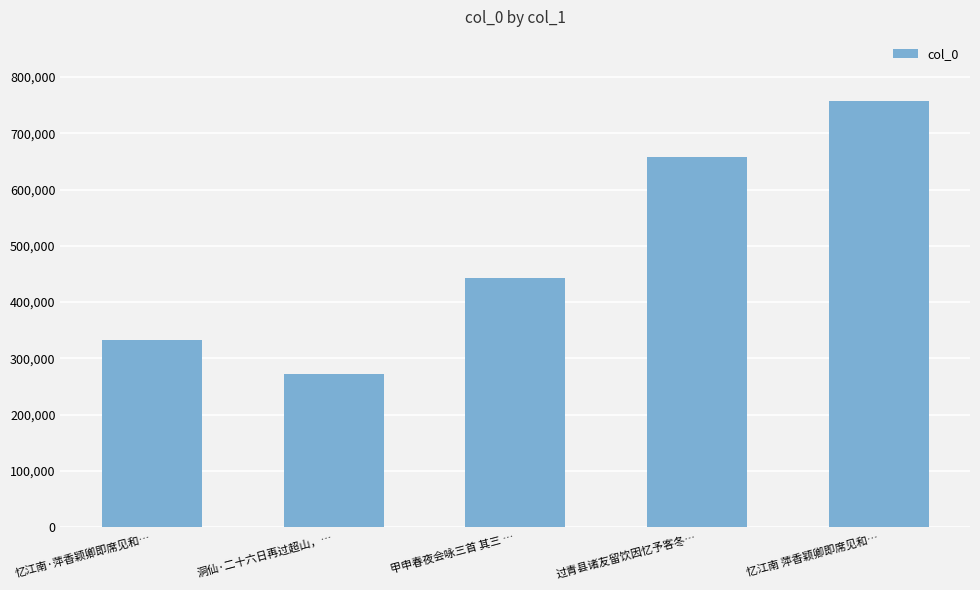

Rank the categories by value from lowest to highest.

洞仙·二十六日再过超山，…, 忆江南·萍香颖卿即席见和…, 甲申春夜会咏三首 其三 …, 过青县诸友留饮因忆予客冬…, 忆江南 萍香颖卿即席见和…